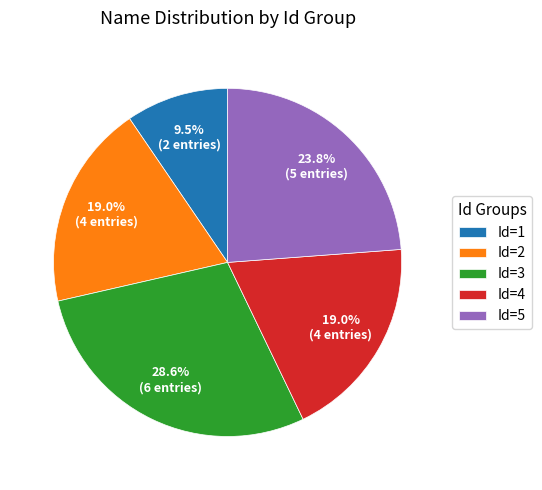

Combined, what portion of the pie is Id=1 and Id=5?

33.3%